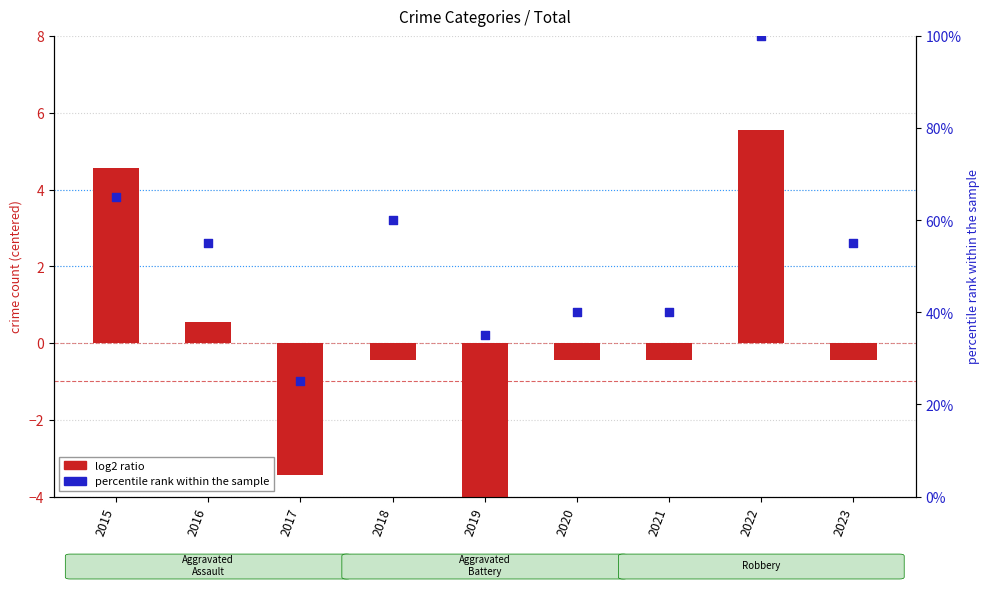

Which series has the largest Y range (max minus min)?

percentile rank within the sample